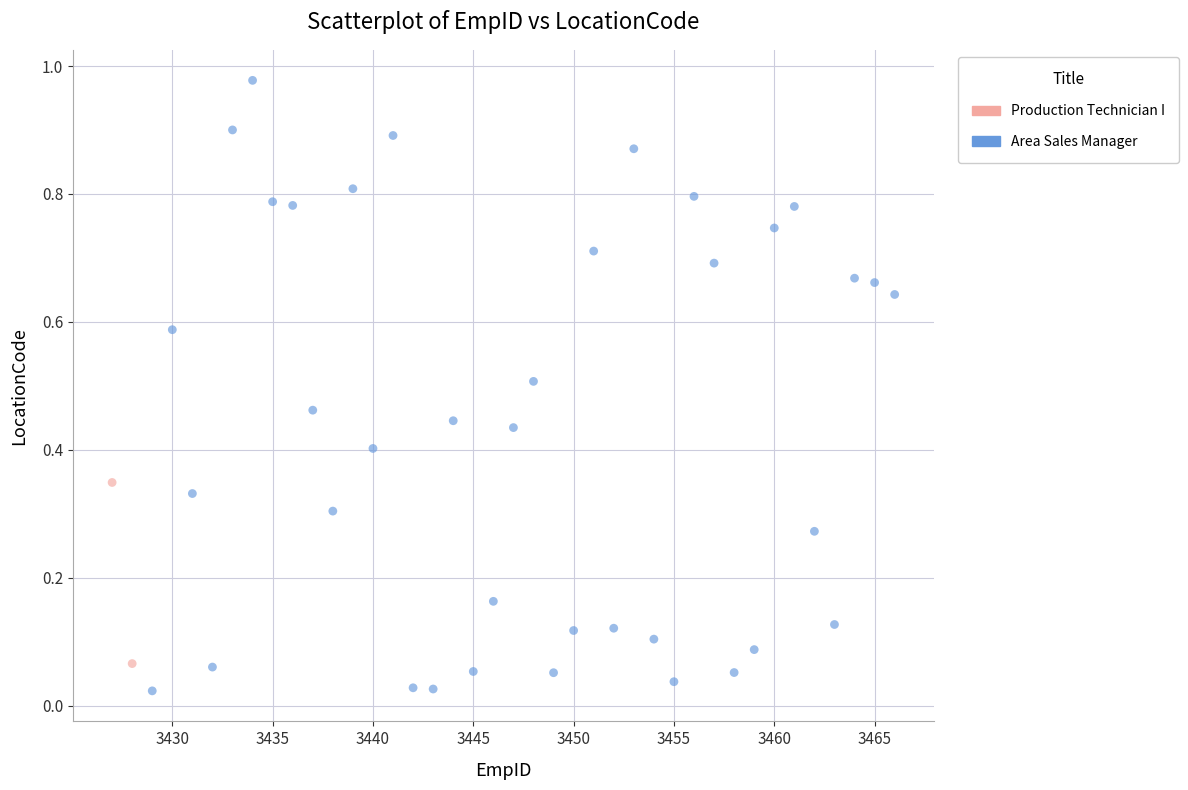

What are all the series names shown in the legend?

Production Technician I, Area Sales Manager